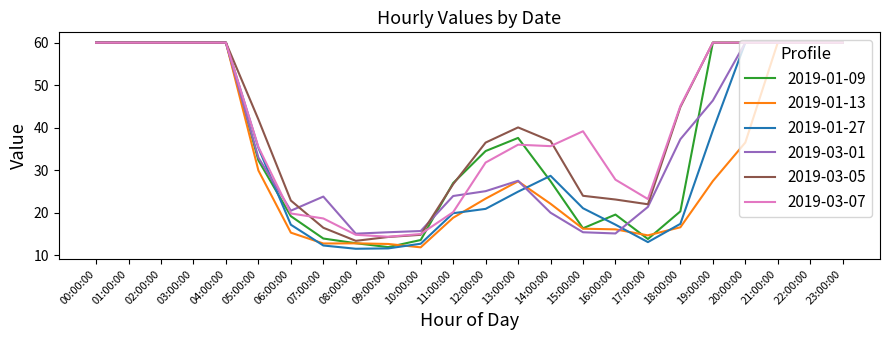

What is the lowest value of the 2019-03-05 series?

13.4